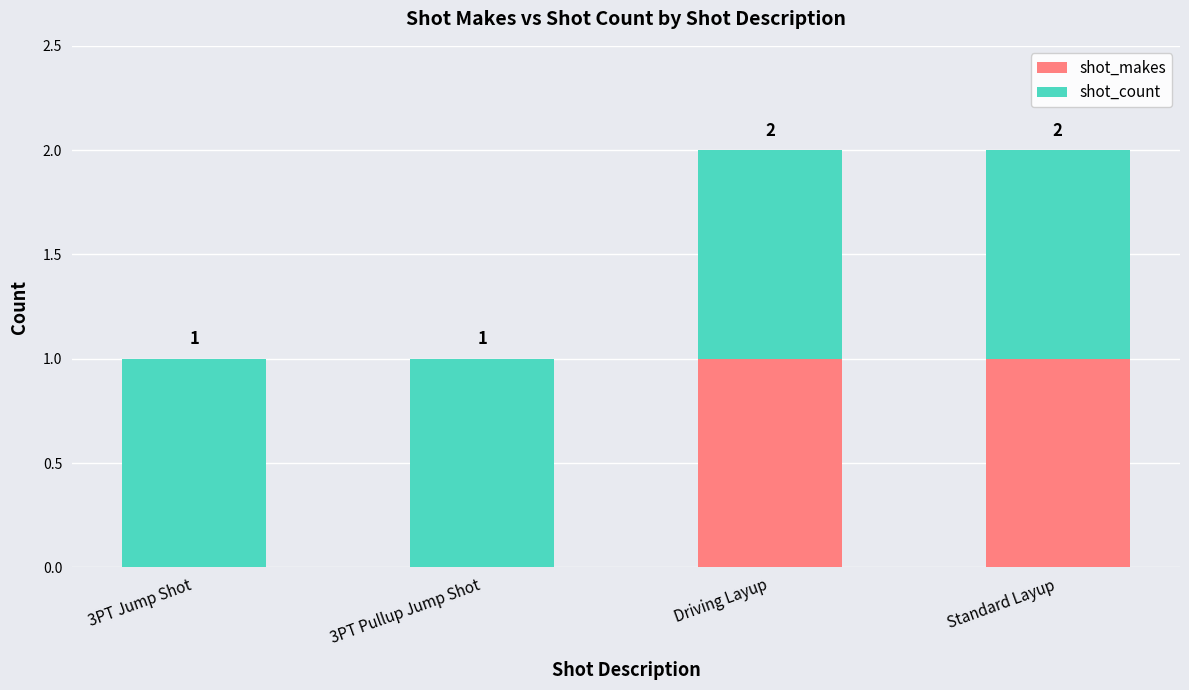

The shot_makes series shows 0 at 3PT Pullup Jump Shot. True or false?

True